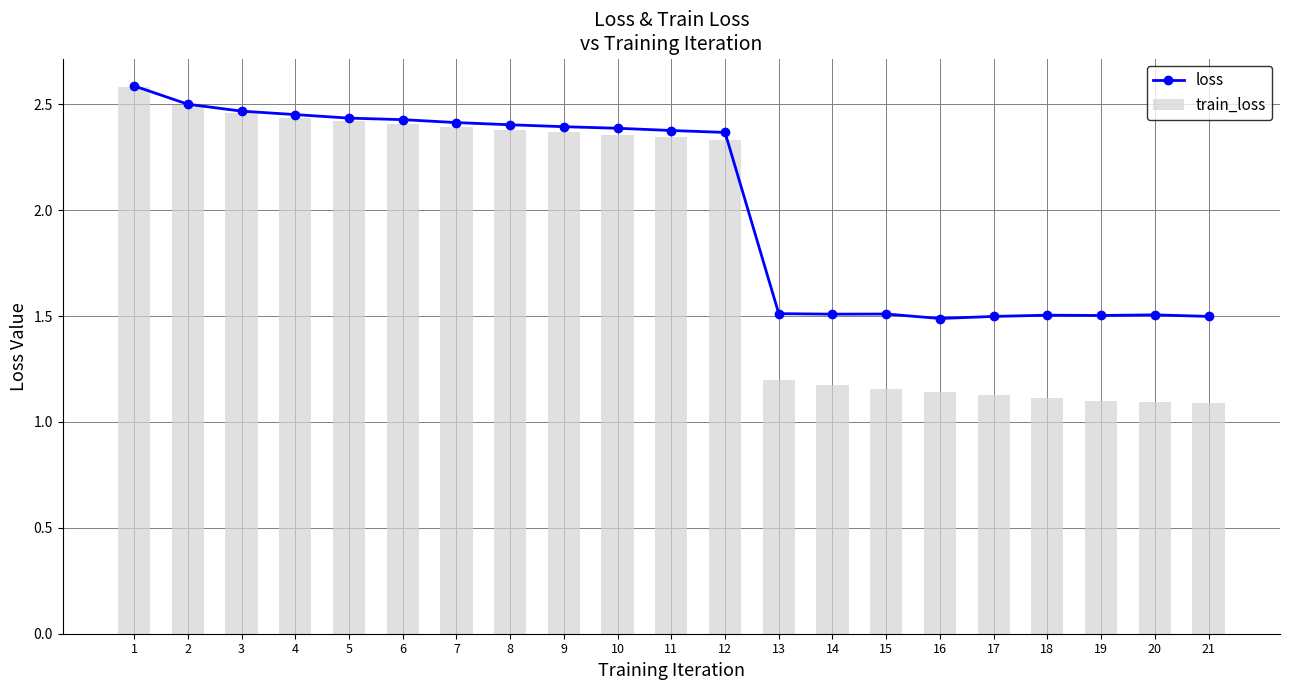

Which category has the lowest value across all series?

21